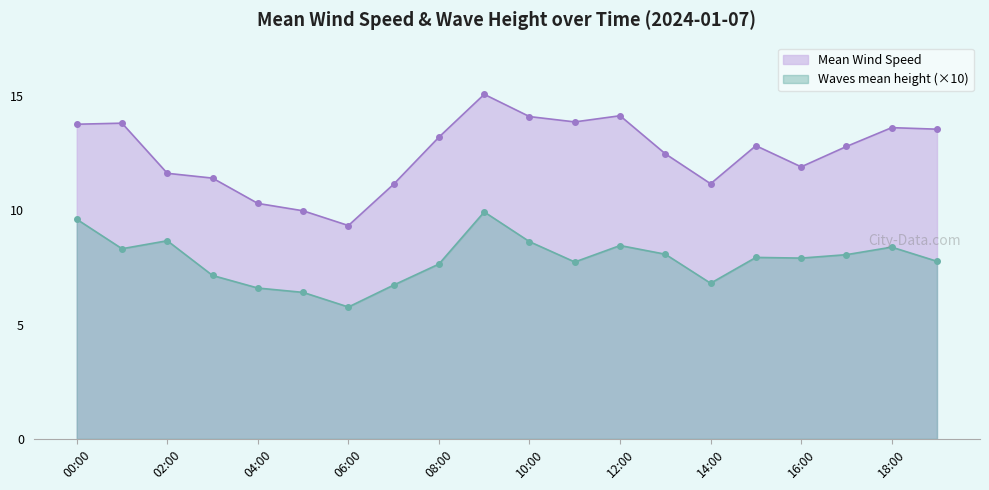

Reading left to right, transcribe all the data shown in this chart.

Mean Wind Speed: 13.8	13.8	11.6	11.4	10.3	10.0	9.3	11.1	13.2	15.1	14.1	13.9	14.1	12.5	11.2	12.8	11.9	12.8	13.6	13.6
Waves mean height (×10): 9.6	8.3	8.7	7.1	6.6	6.4	5.8	6.7	7.7	9.9	8.6	7.7	8.5	8.1	6.8	7.9	7.9	8.1	8.4	7.8